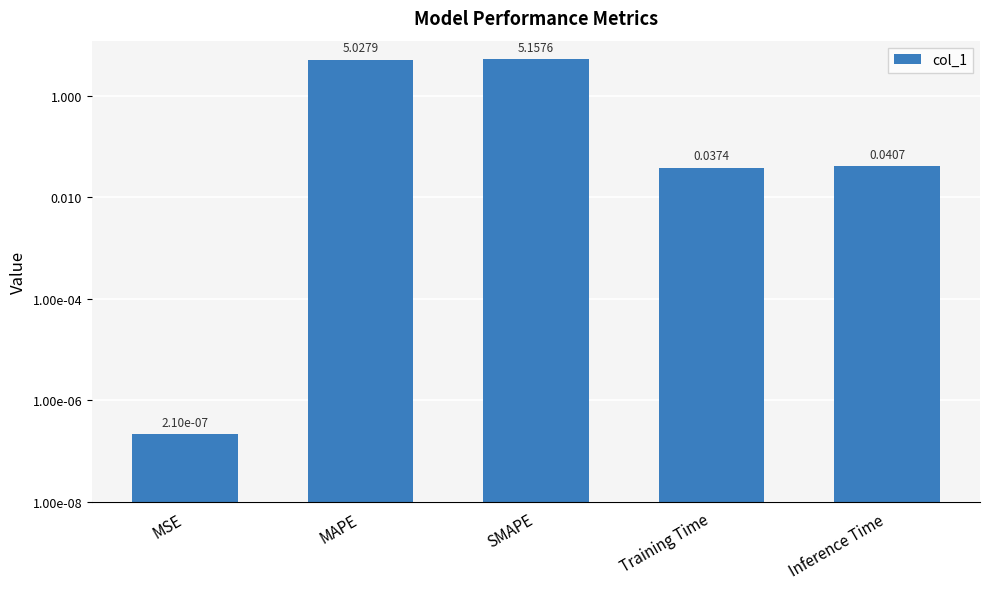

What is the sum of the values at MAPE and MSE?

5.0